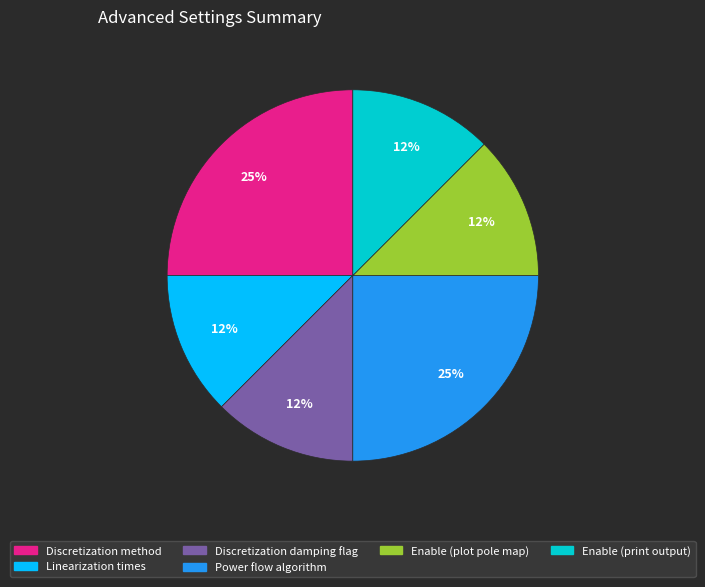

To the nearest percent, what is the average slice percentage?

17%